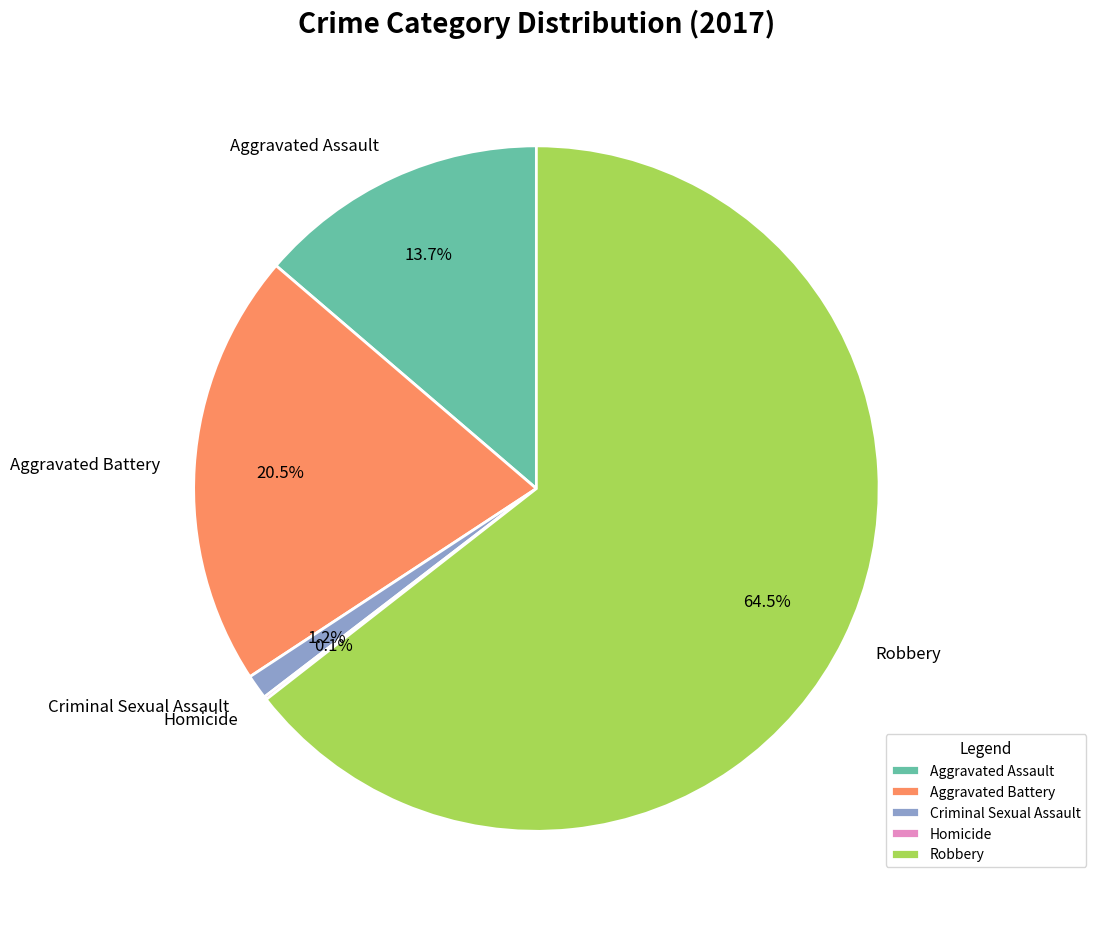

To the nearest percent, what is the average slice percentage?

20%